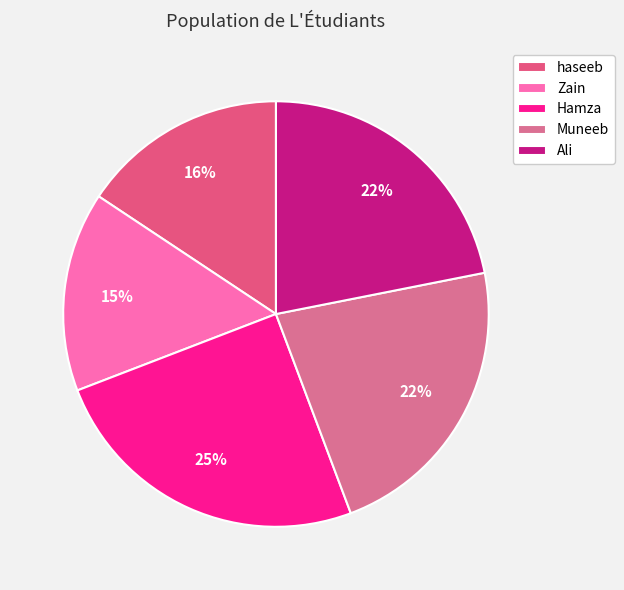

Does Zain account for over 50% of the chart?

No